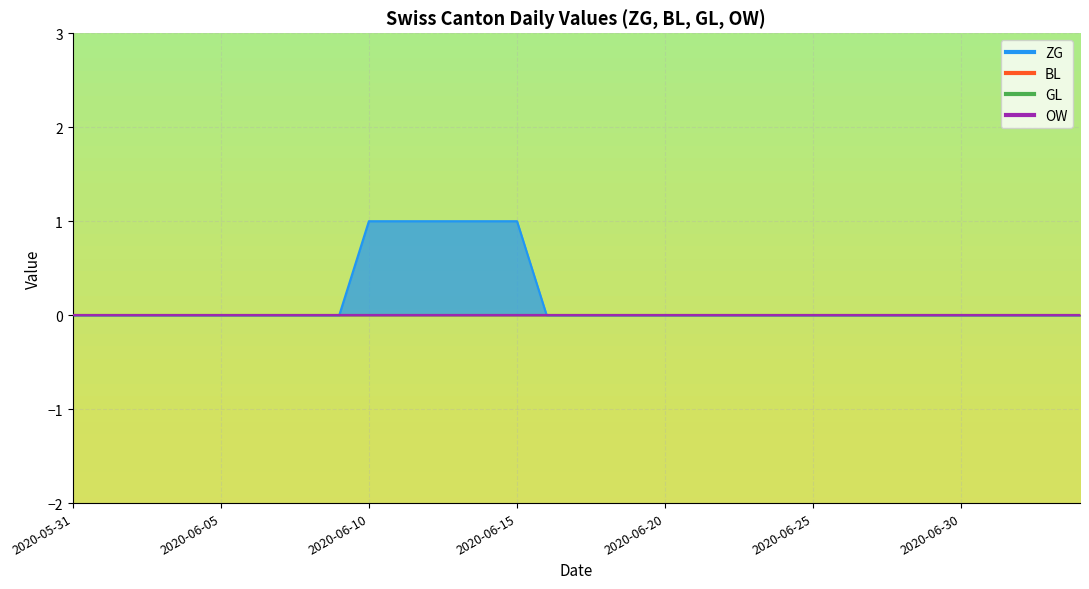

How many categories are shown in the chart?

35